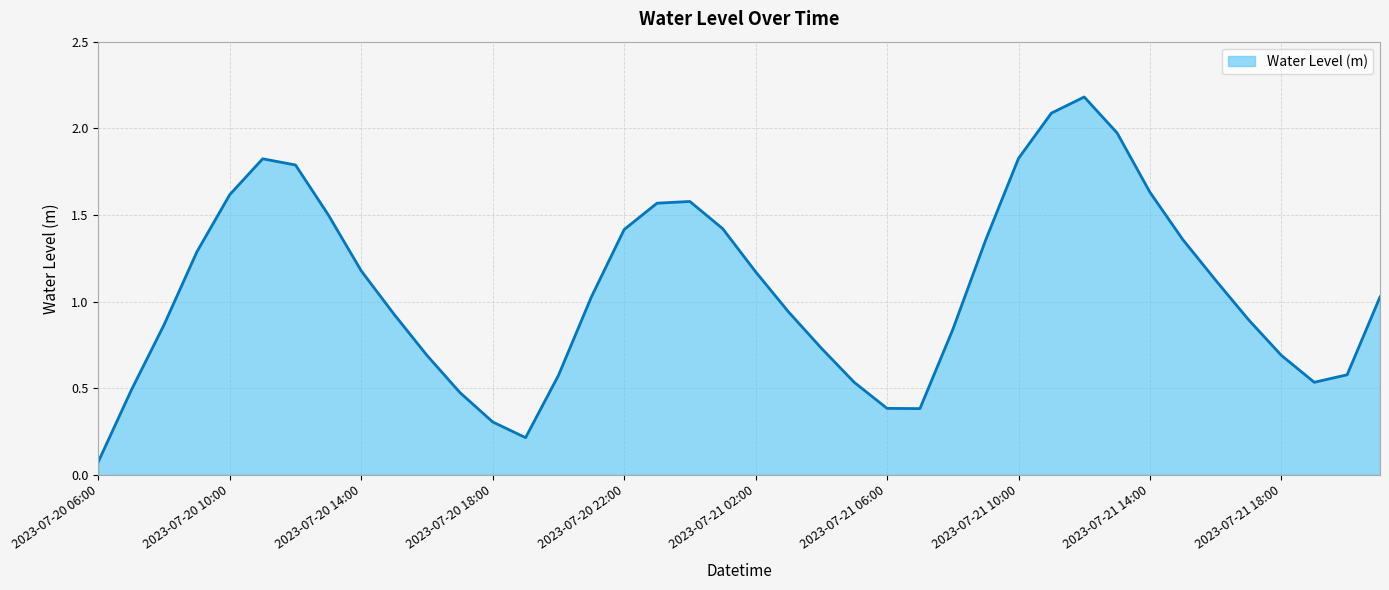

What is the maximum value shown in the chart?

2.2